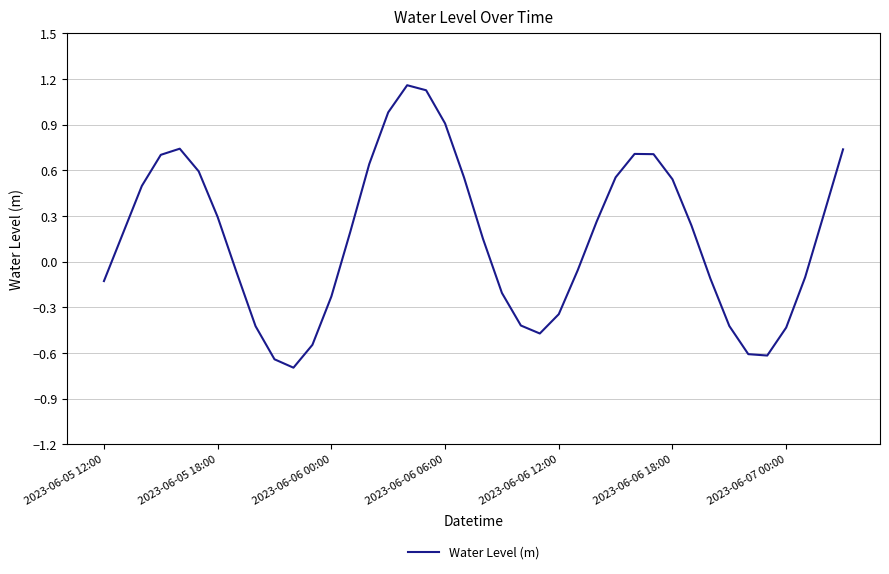

What is the difference between the maximum and minimum values?

1.9